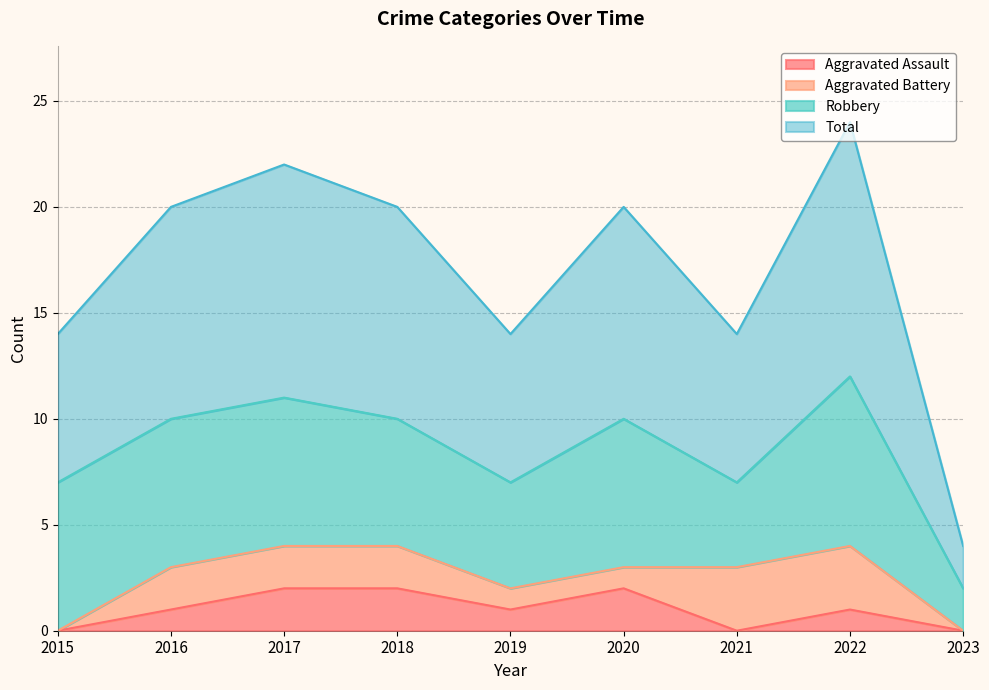

True or false: Aggravated Assault has a value of 1 at 2018.

False